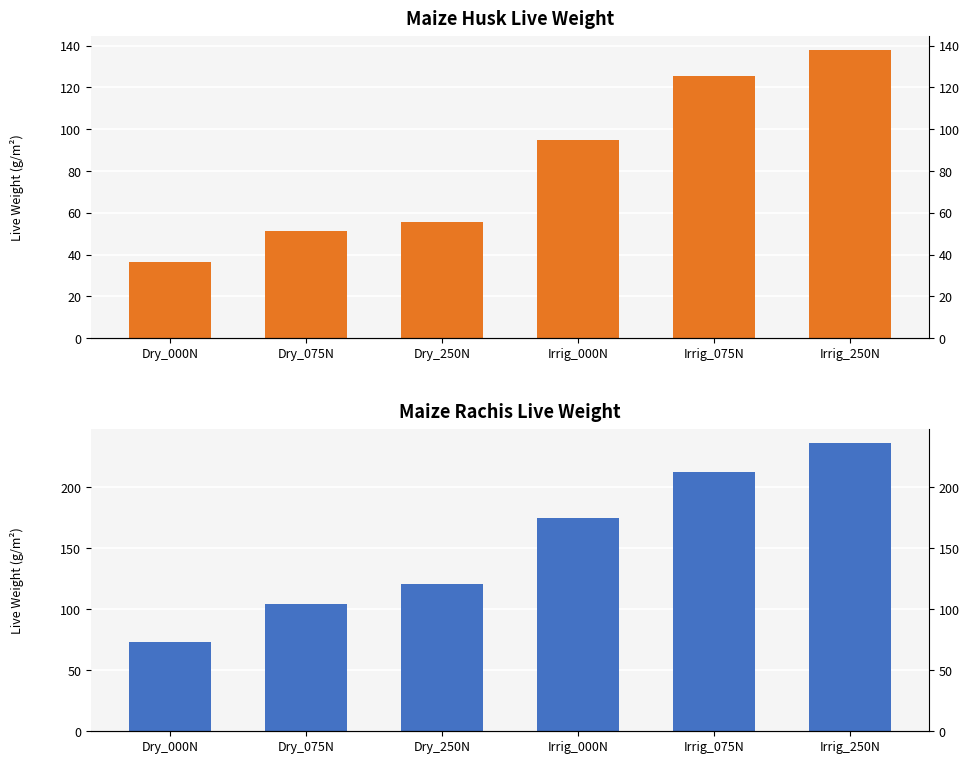

At how many categories does at least one series exceed 96?

5